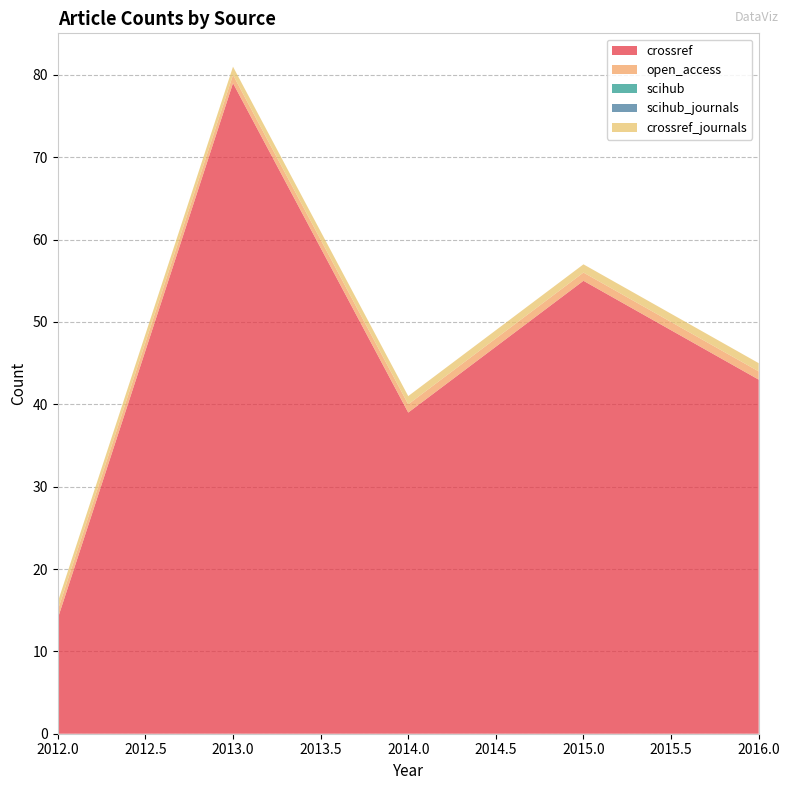

Reading right to left, what are all the values shown in this chart?

crossref: 2016=43	2015=55	2014=39	2013=79	2012=14
open_access: 2016=1	2015=1	2014=1	2013=1	2012=1
scihub: 2016=0	2015=0	2014=0	2013=0	2012=0
scihub_journals: 2016=0	2015=0	2014=0	2013=0	2012=0
crossref_journals: 2016=1	2015=1	2014=1	2013=1	2012=1